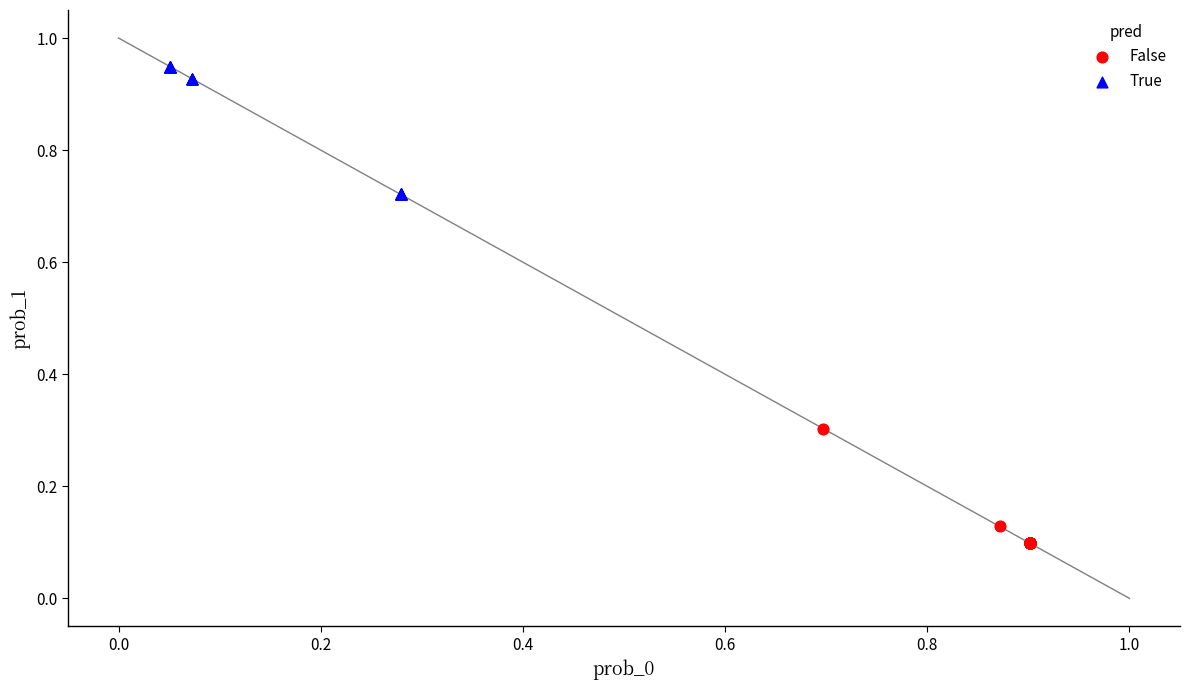

Which series contains the lowest Y value?

False